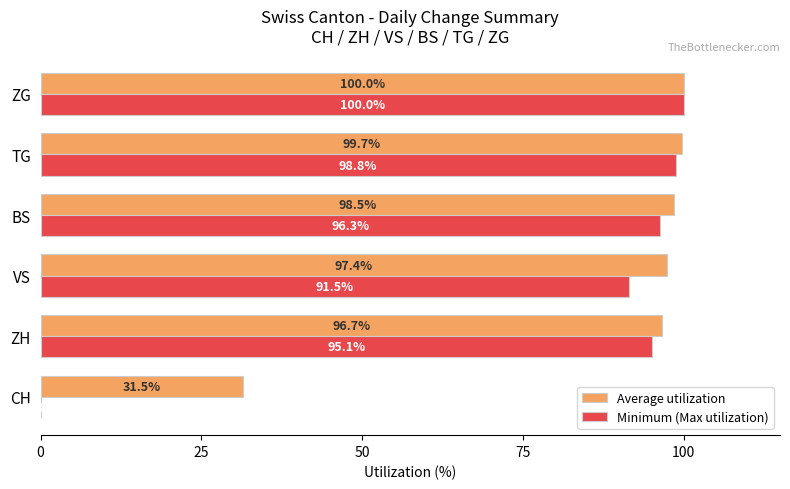

What is the total value across all series at ZG?

200.0